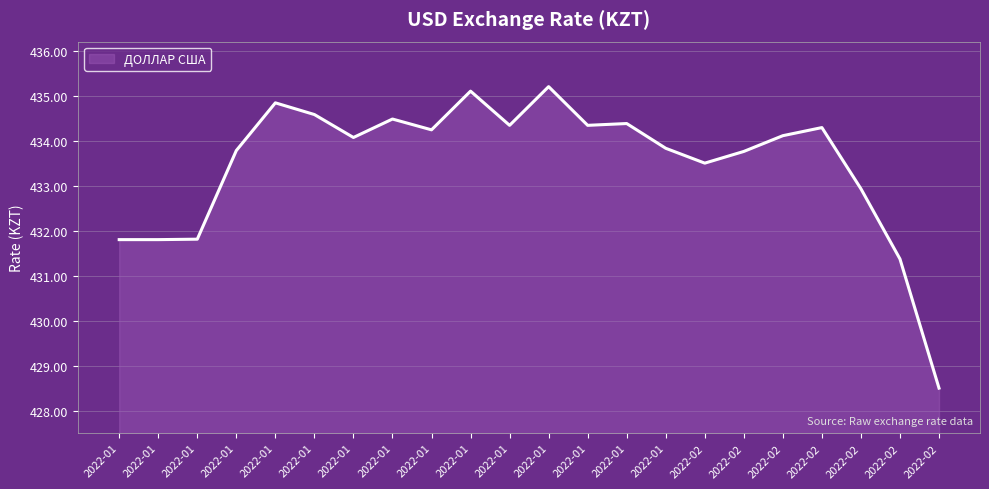

How many points are higher than both their immediate neighbors (excluding endpoints)?

6